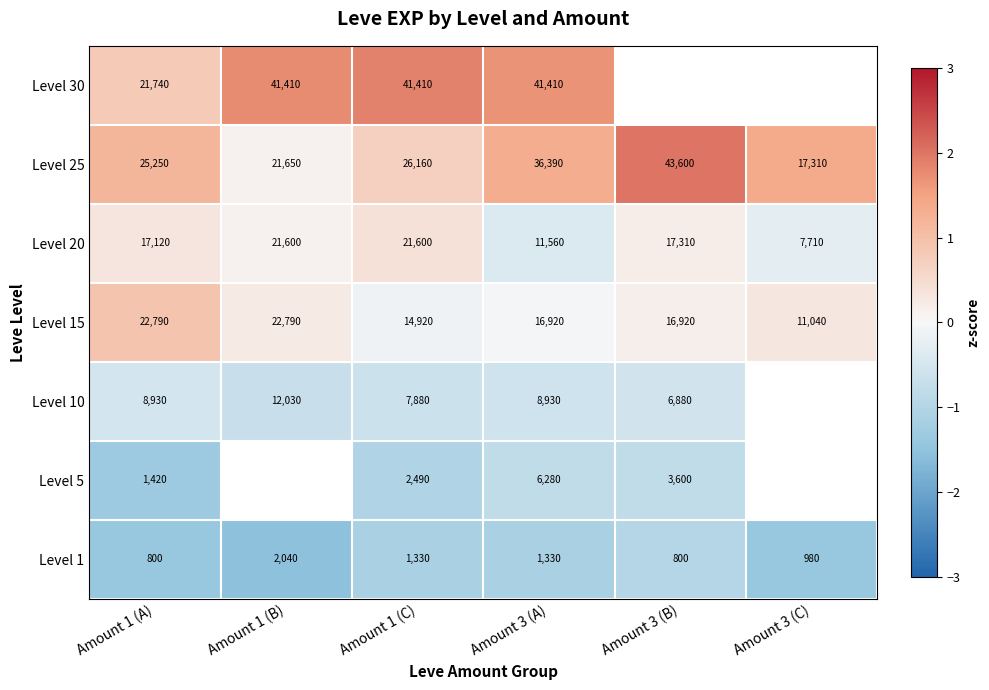

What is the difference between the highest and lowest values at Amount 3 (C)?

2.8